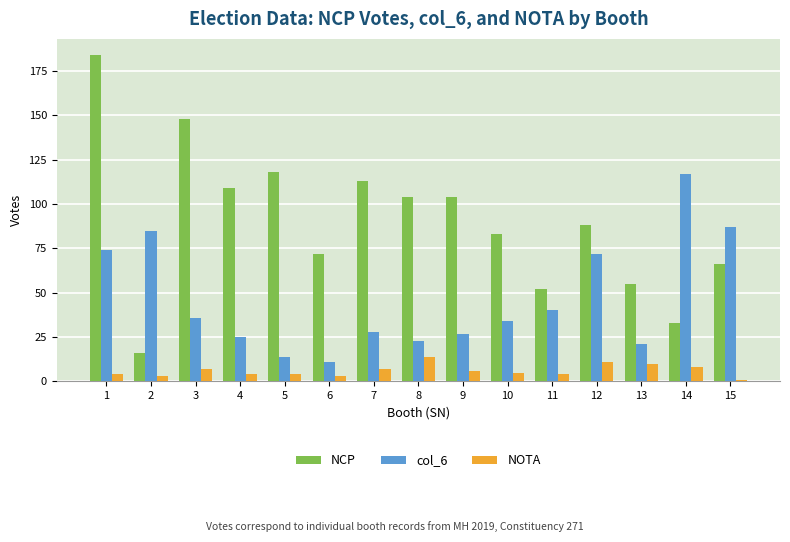

What is the highest value of the NCP series?

184